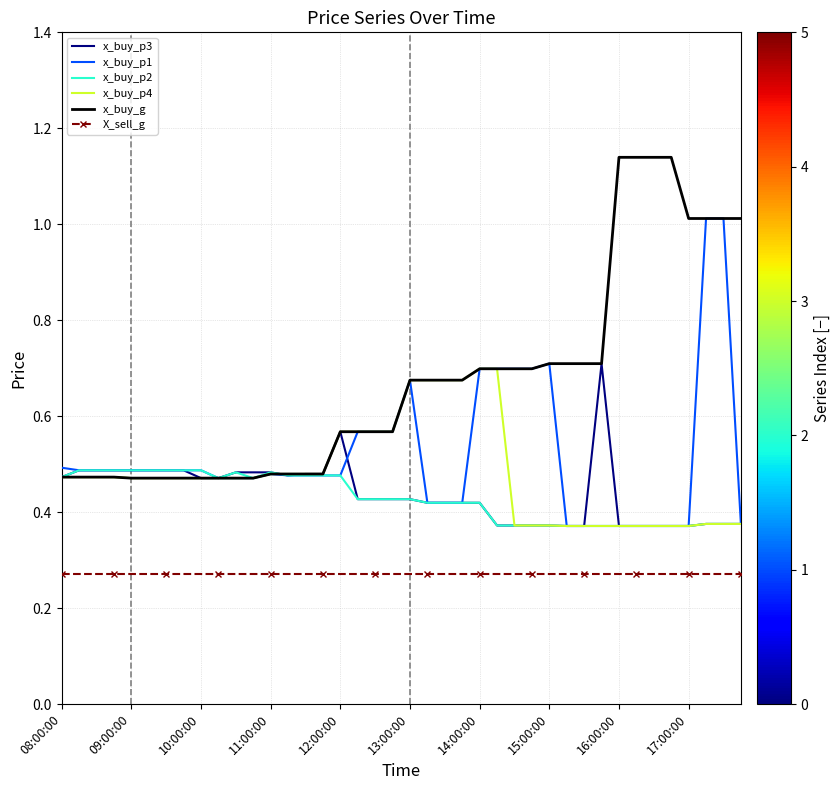

True or false: x_buy_g and X_sell_g intersect in this chart.

False